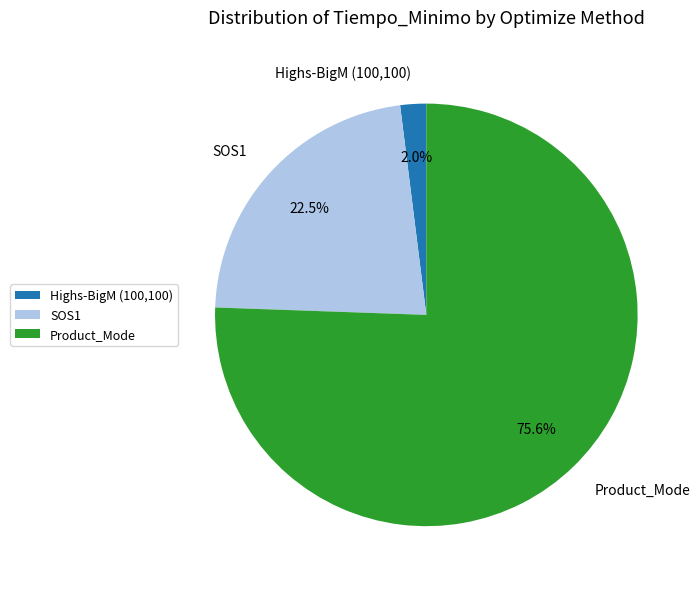

To the nearest percent, what percentage of the pie is Highs-BigM (100,100)?

2%